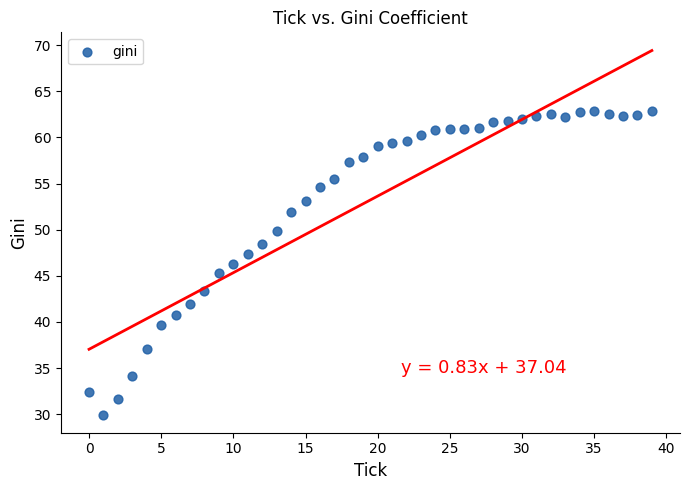

What is the range of Y values (max minus min)?

32.9